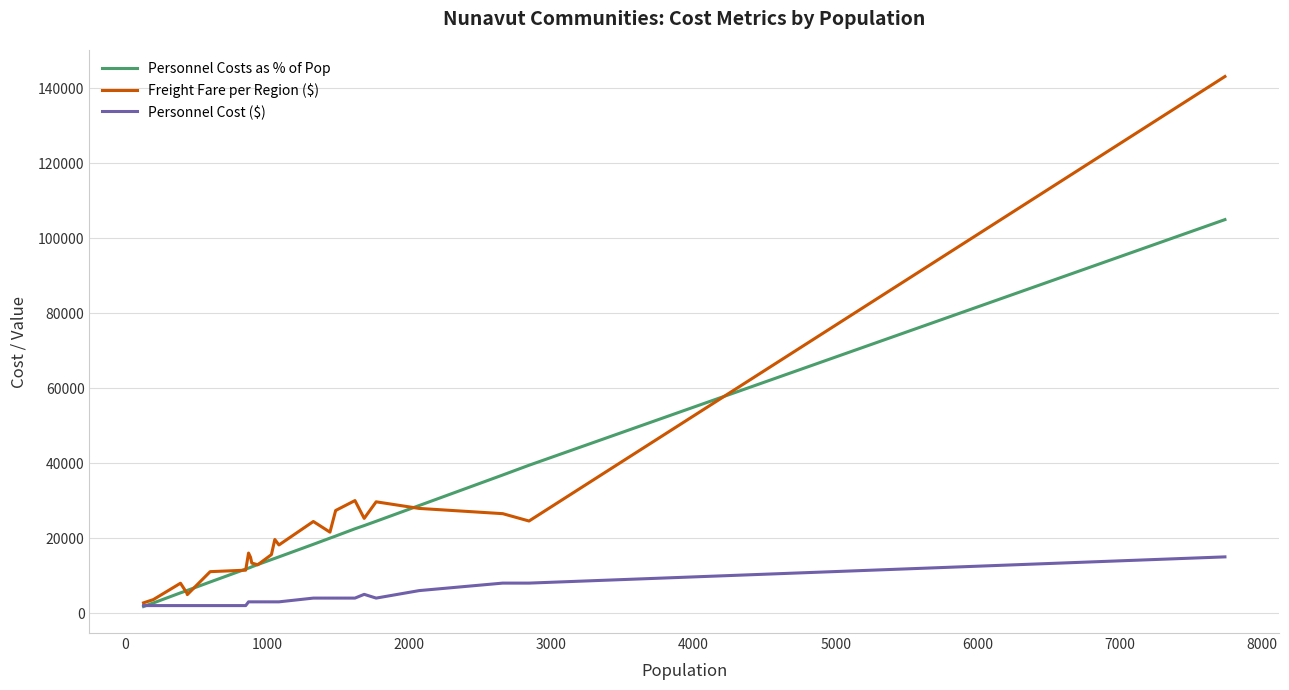

What is the maximum value for Personnel Cost ($)?

15000.0